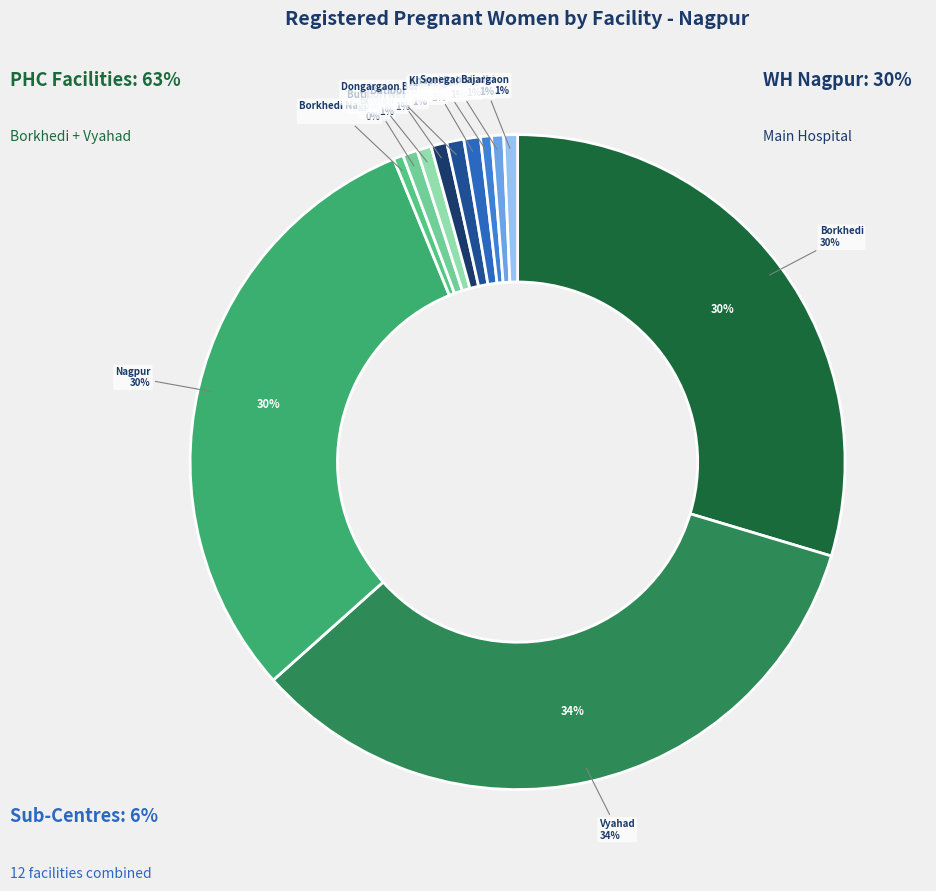

Combined, do Dongargaon Borkhedi SC and Butibori New SC account for over 50%?

No